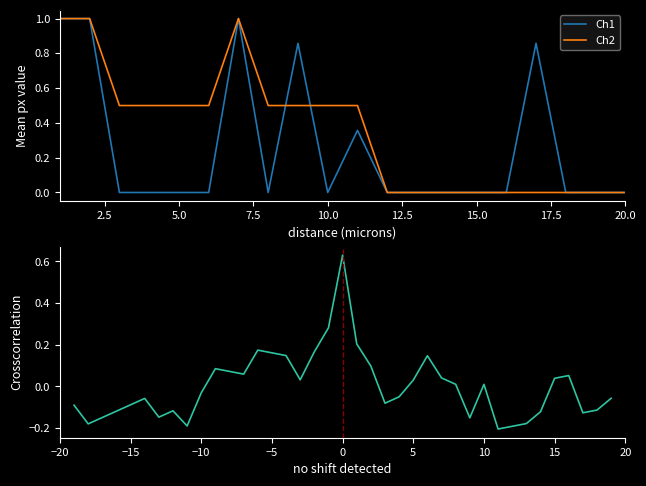

What is the maximum value for Ch1?

1.0